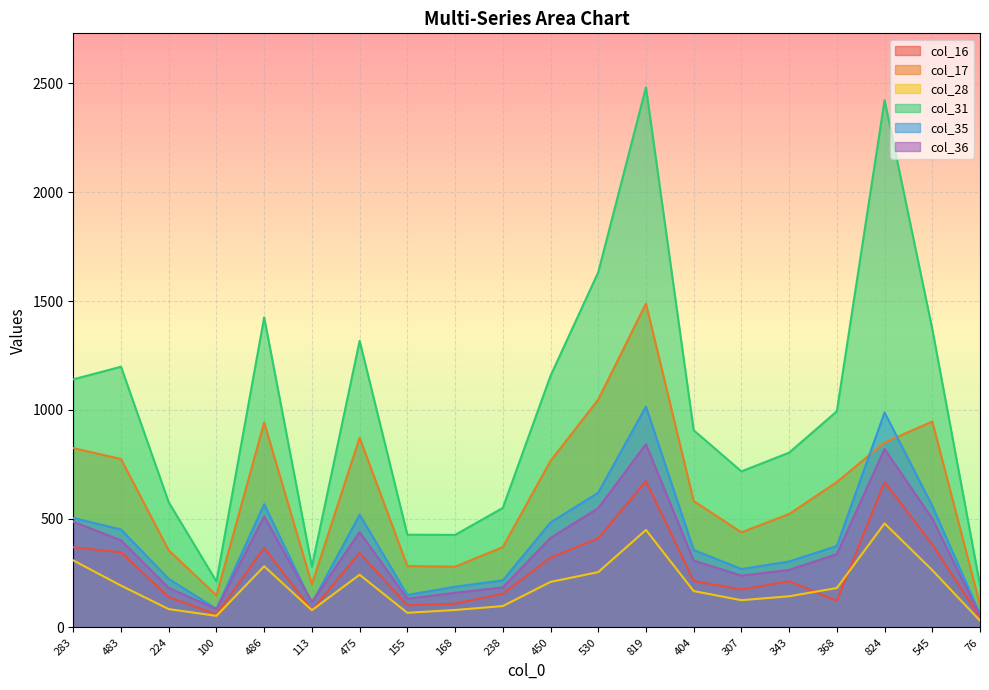

At which label does col_36 first exceed 337?

283